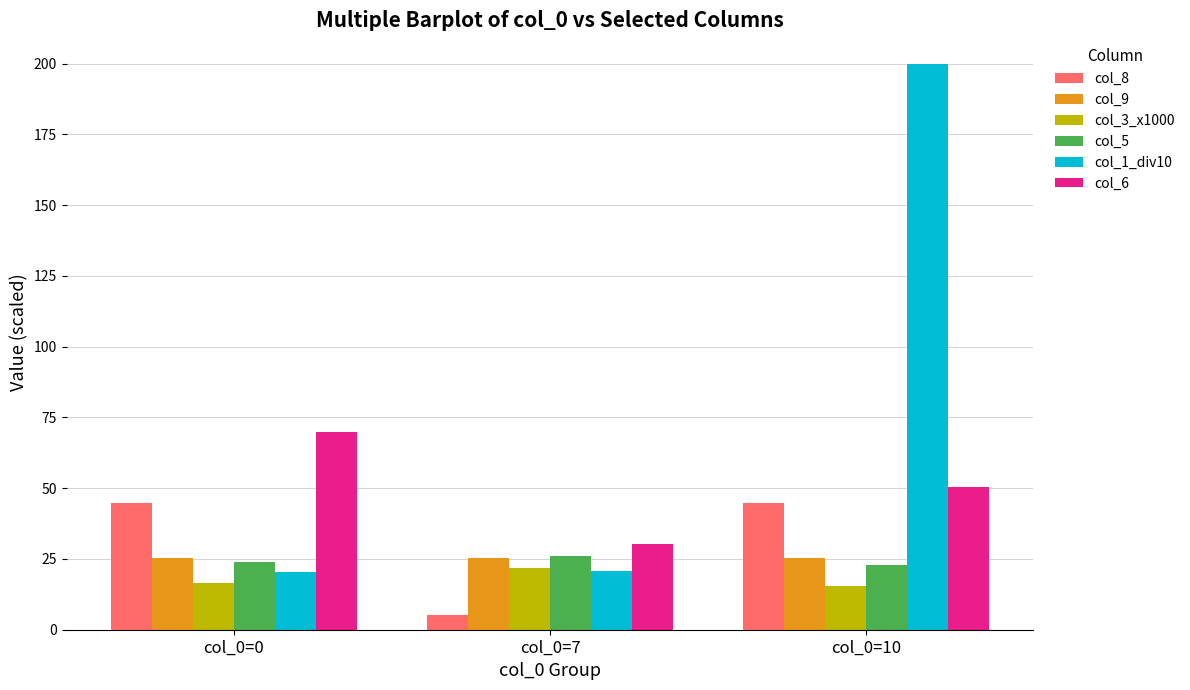

What is the lowest value of the col_3_x1000 series?

15.3